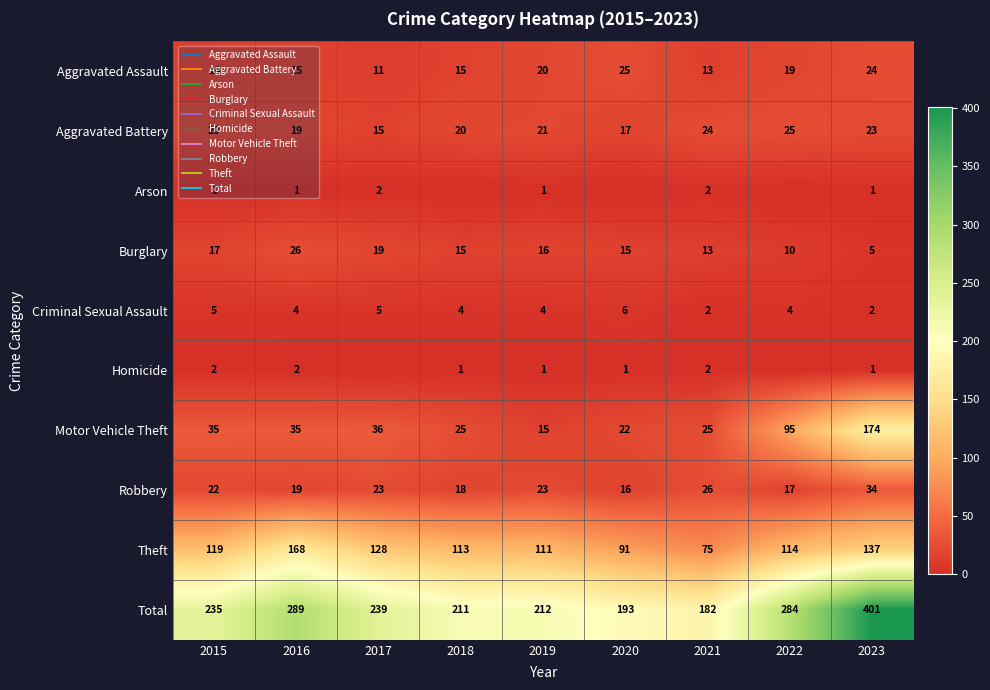

Between 2018 and 2021, which series saw the biggest shift?

Theft